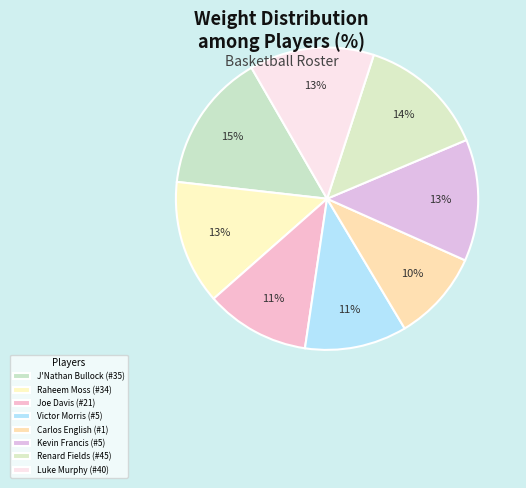

To the nearest percent, what portion does J'Nathan Bullock (#35) represent?

15%